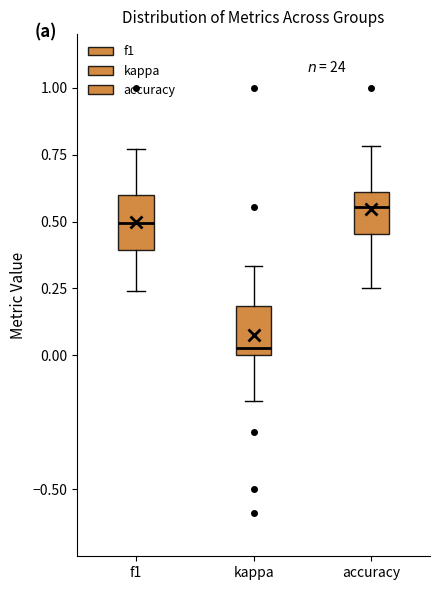

Reading left to right, transcribe this box plot: for each box, give where its median line is, the range the box spans, and where its two whiskers end, as read against the y-axis. The values are not printed on the chart, so give them approximately, as read against the axis.

f1: median 0.50, box 0.40 to 0.60, whiskers 0.25 to 0.75
kappa: median 0.05, box 0.00 to 0.20, whiskers -0.15 to 0.35
accuracy: median 0.55, box 0.45 to 0.60, whiskers 0.25 to 0.80